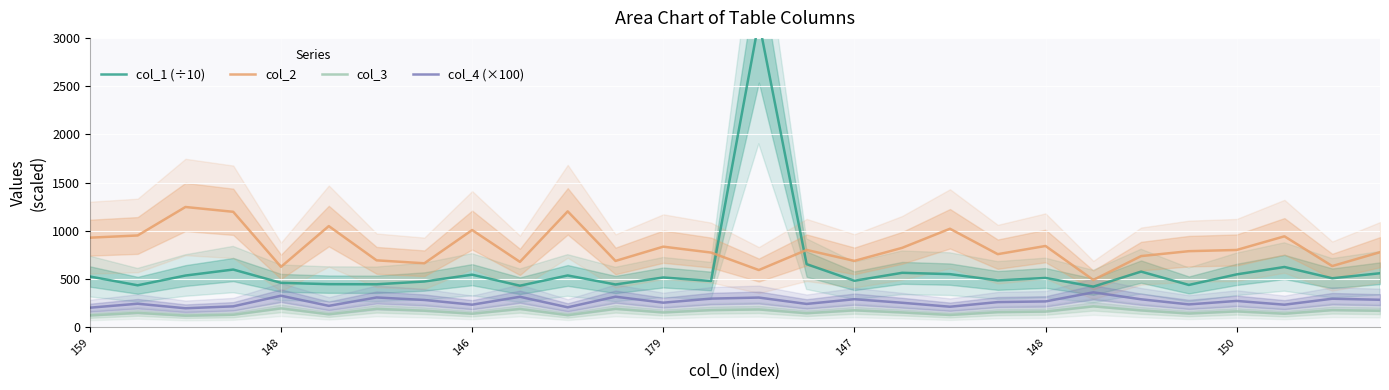

What are all the series names shown in the legend?

col_1 (÷10), col_2, col_3, col_4 (×100)